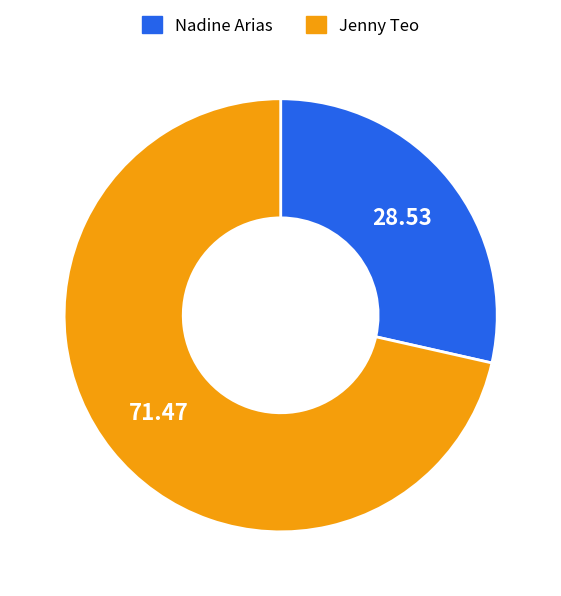

Which category has the smallest portion of the pie?

Nadine Arias